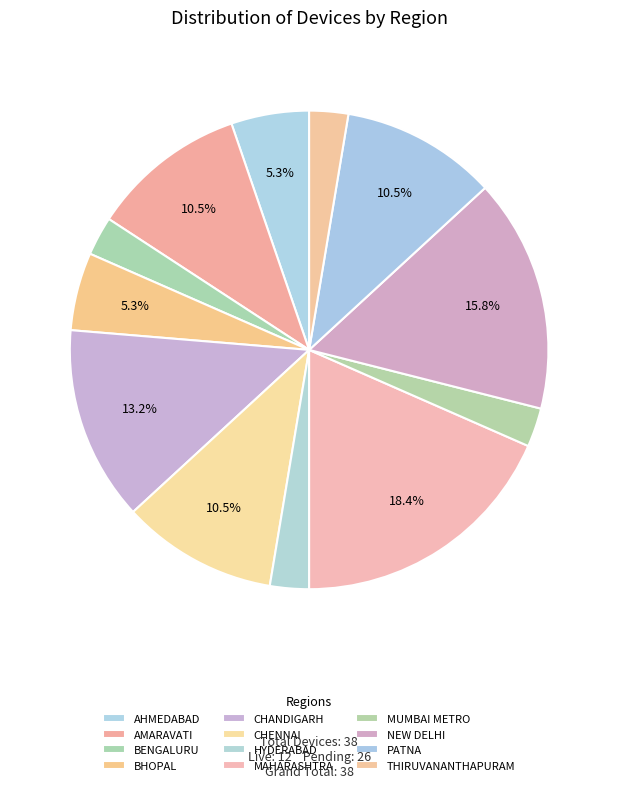

How many slices are in this pie chart?

12